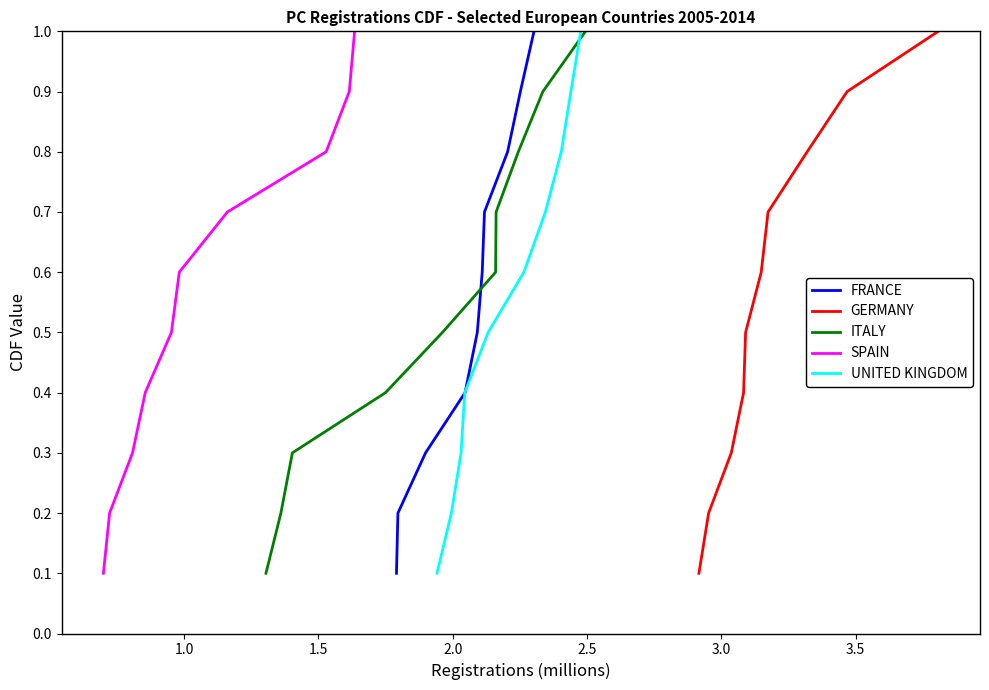

What are all the series names shown in the legend?

FRANCE, GERMANY, ITALY, SPAIN, UNITED KINGDOM